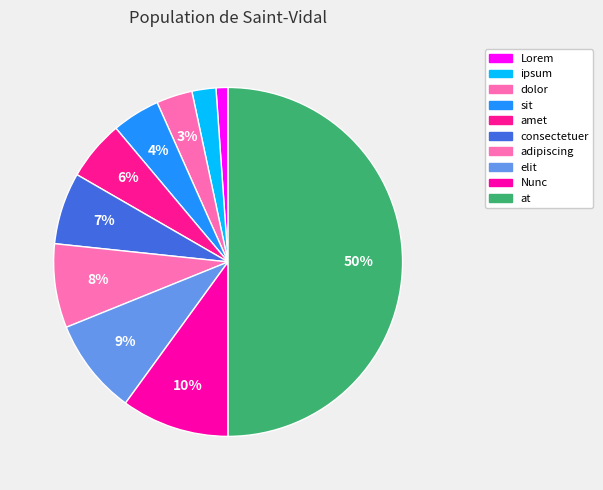

How many slices are in this pie chart?

10